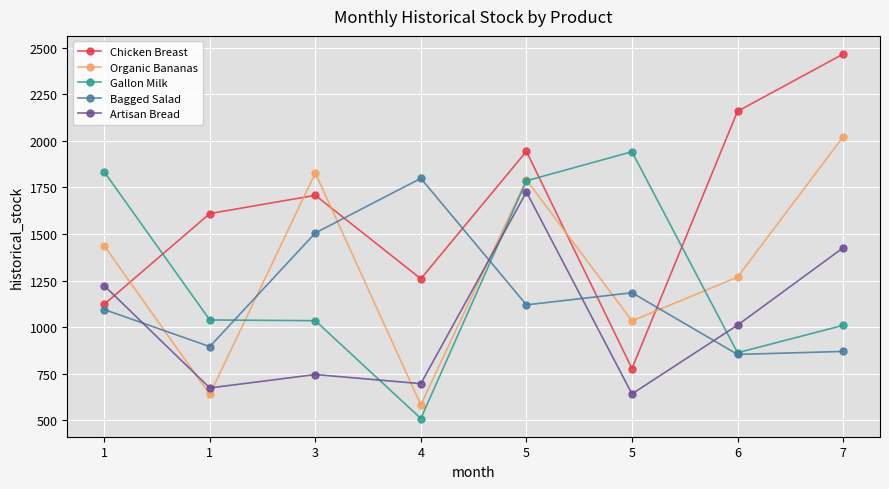

What is the difference between the Chicken Breast values at 5 and 6?

1381